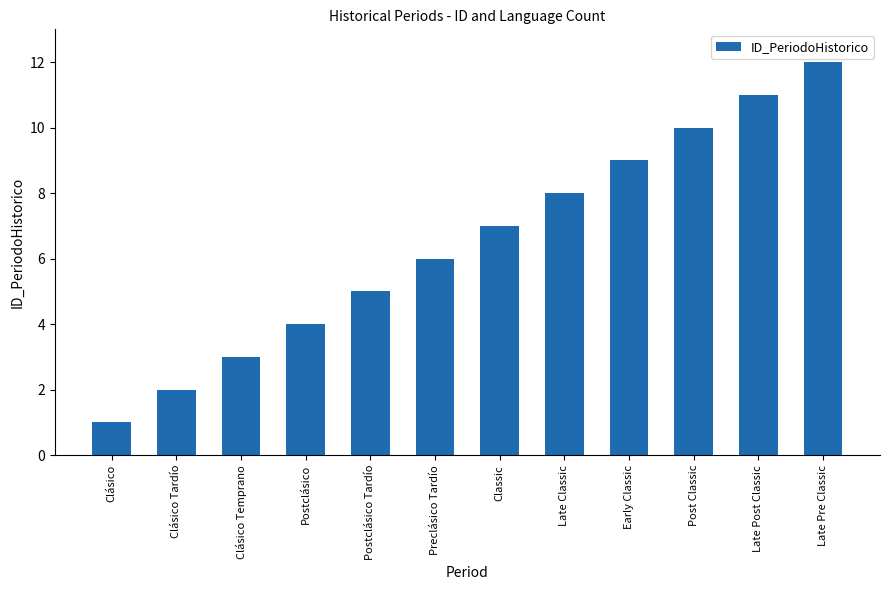

Which label corresponds to the largest value in the chart?

Late Pre Classic